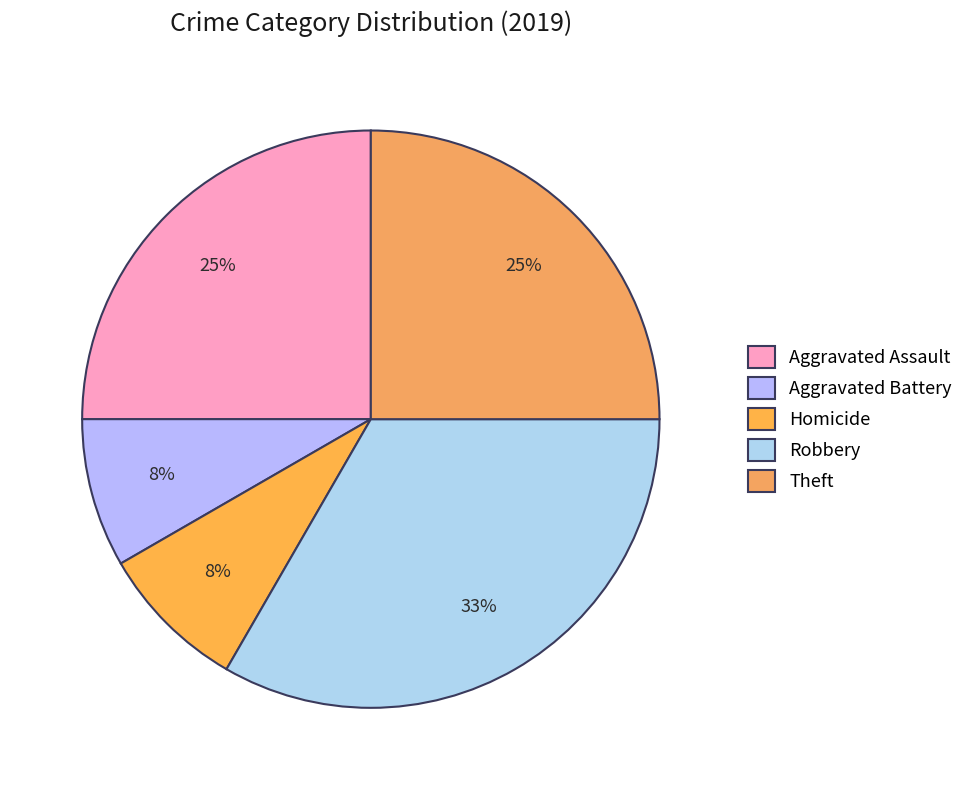

Is there a majority slice in this chart?

No